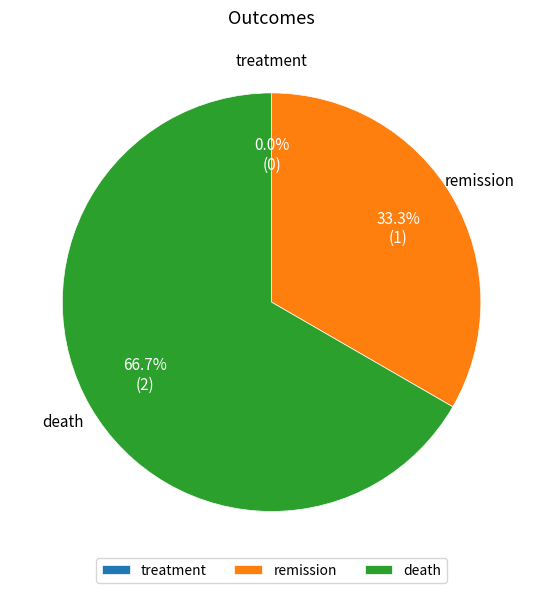

True or false: death accounts for 67% of the total.

True